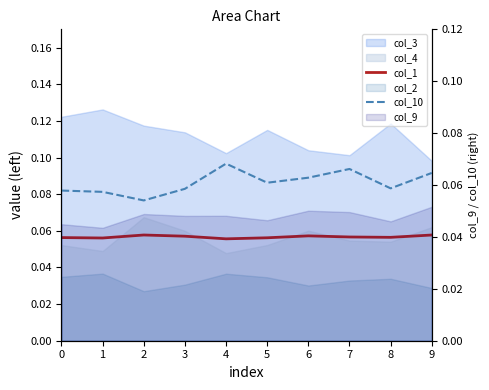

List the labels in order of col_1 value, largest first.

2, 9, 6, 3, 7, 8, 0, 5, 1, 4